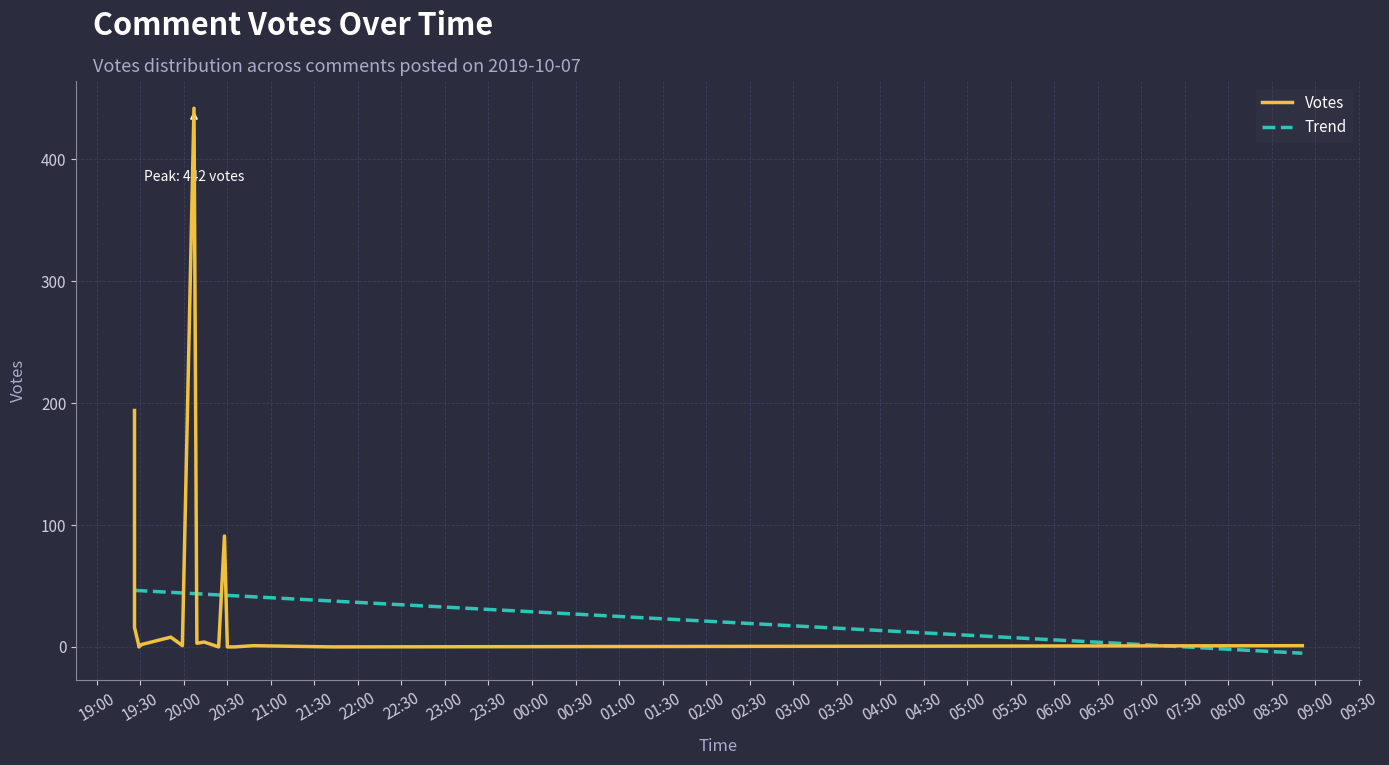

Where is the data nearest to the value 221?

2019-10-07 19:26